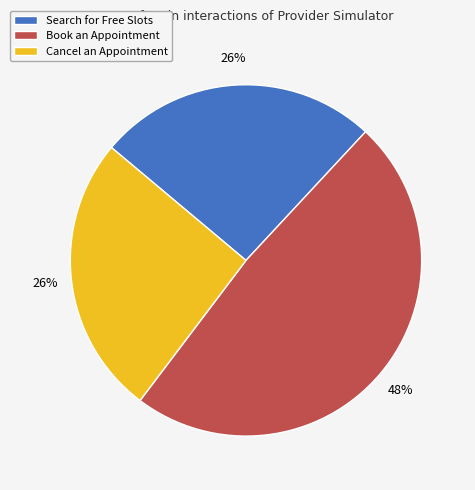

Combined, do Cancel an Appointment and Search for Free Slots account for over 50%?

Yes